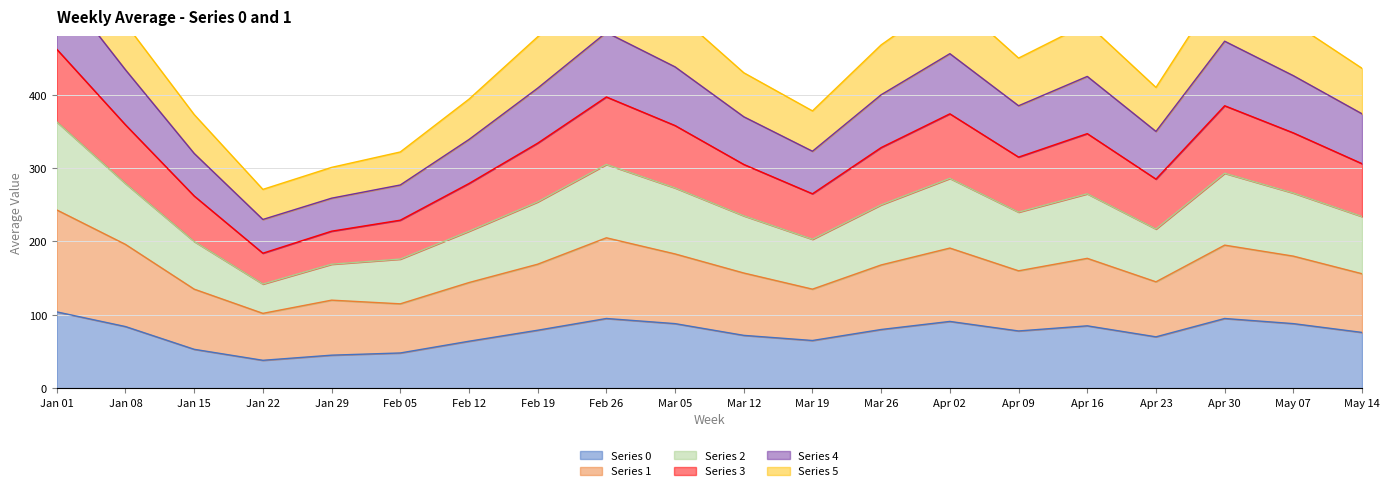

True or false: Series 0 has a value of 106 at Apr 23.

False